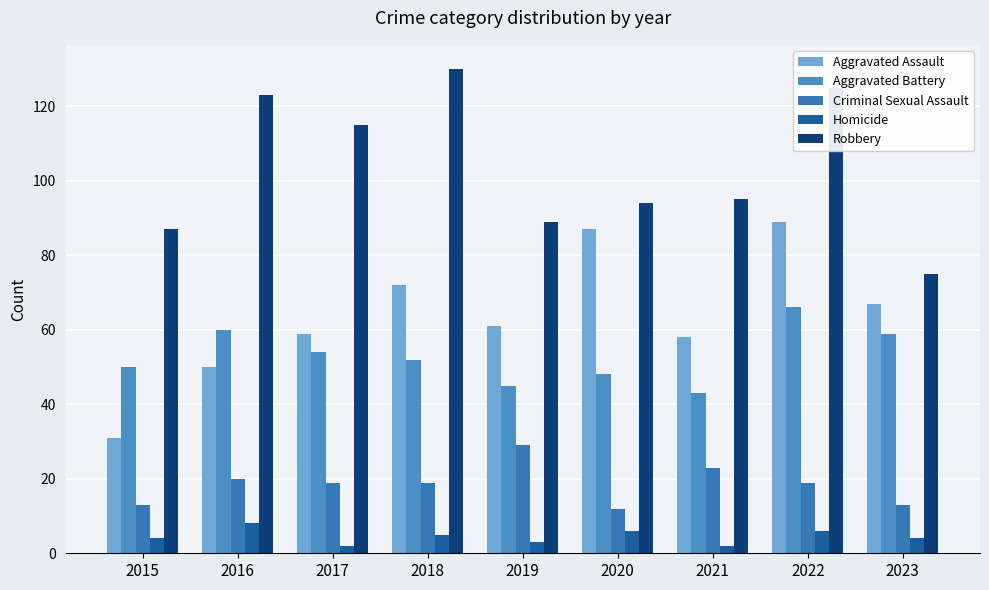

Reading left to right, list all the values displayed in this chart.

Aggravated Assault: 31	50	59	72	61	87	58	89	67
Aggravated Battery: 50	60	54	52	45	48	43	66	59
Criminal Sexual Assault: 13	20	19	19	29	12	23	19	13
Homicide: 4	8	2	5	3	6	2	6	4
Robbery: 87	123	115	130	89	94	95	125	75